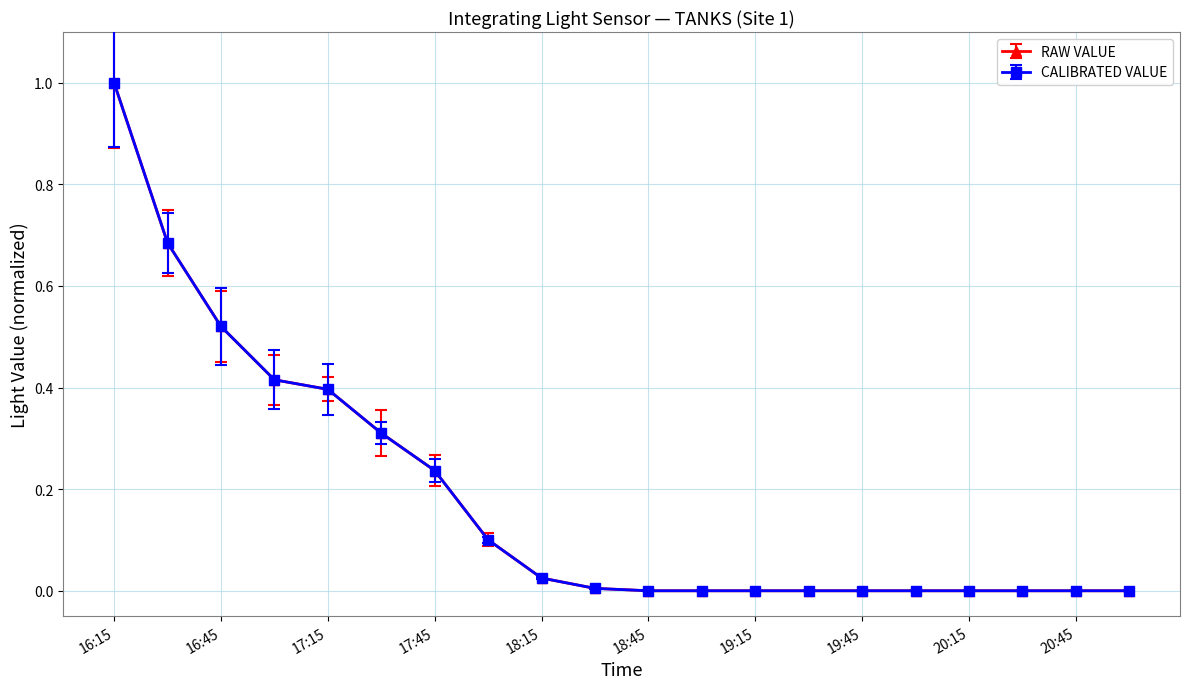

True or false: CALIBRATED VALUE and RAW VALUE cross at least once.

False